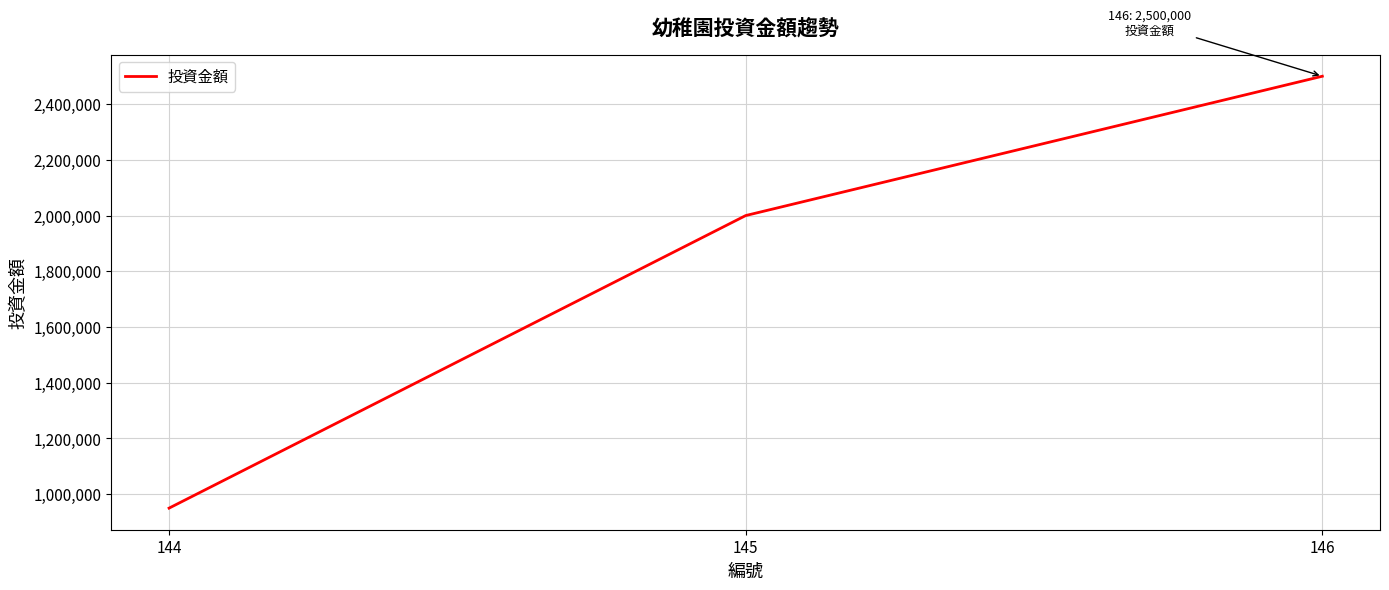

The value at 146 is 1440731. True or false?

False